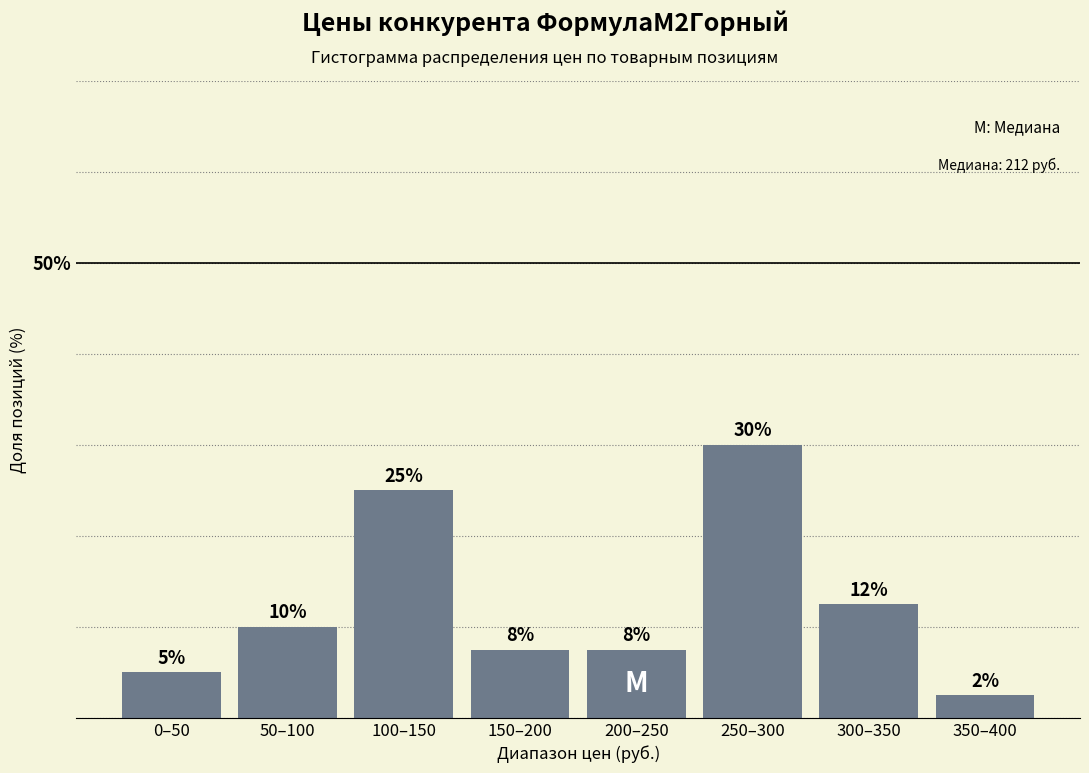

What is the change in value from 50–100 to 100–150?

+15.0